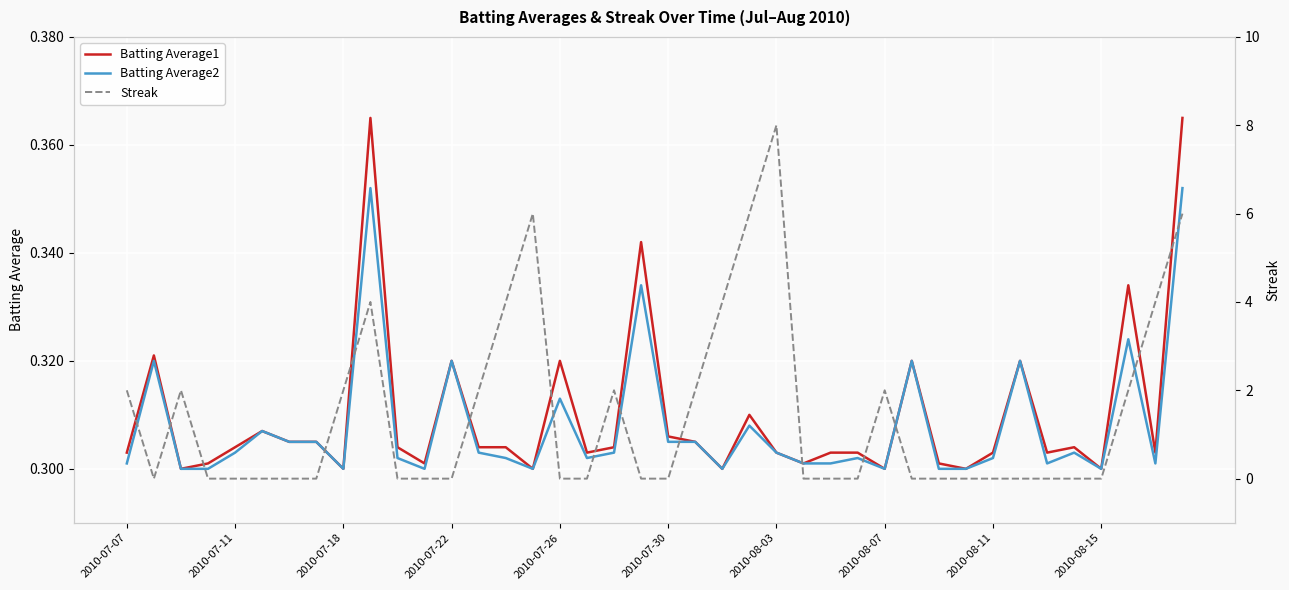

At which label is Batting Average1 closest to 0?

2010-07-18